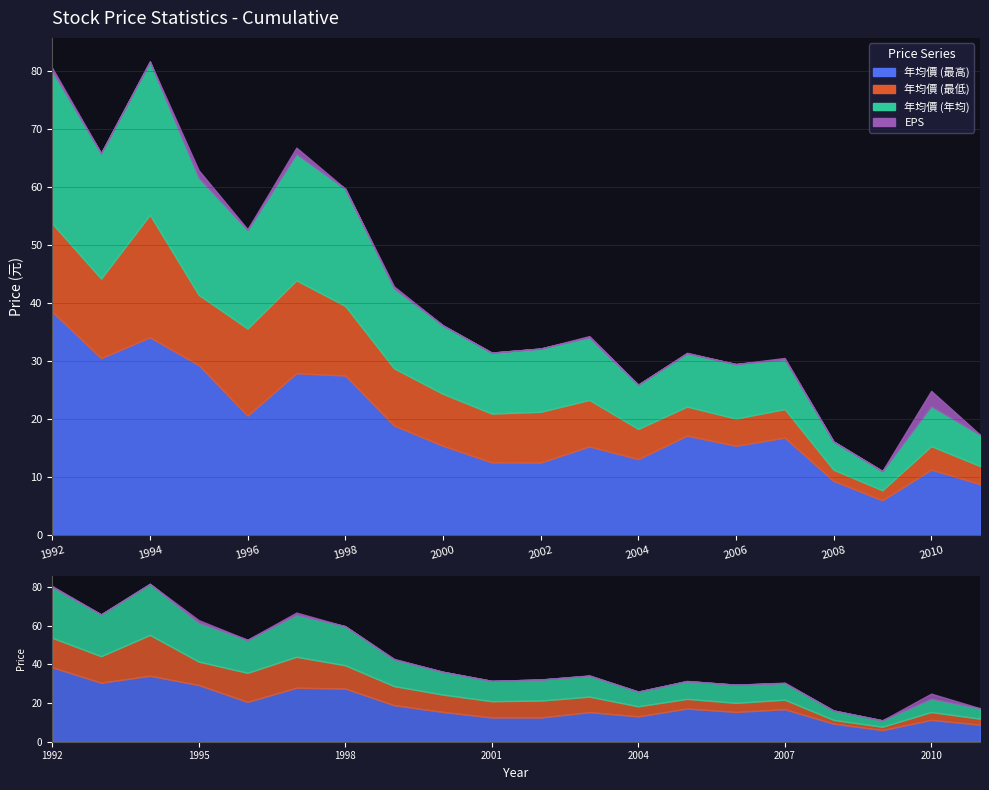

List the series in order of their peak value, lowest first.

EPS, 年均價 (最低), 年均價 (年均), 年均價 (最高)